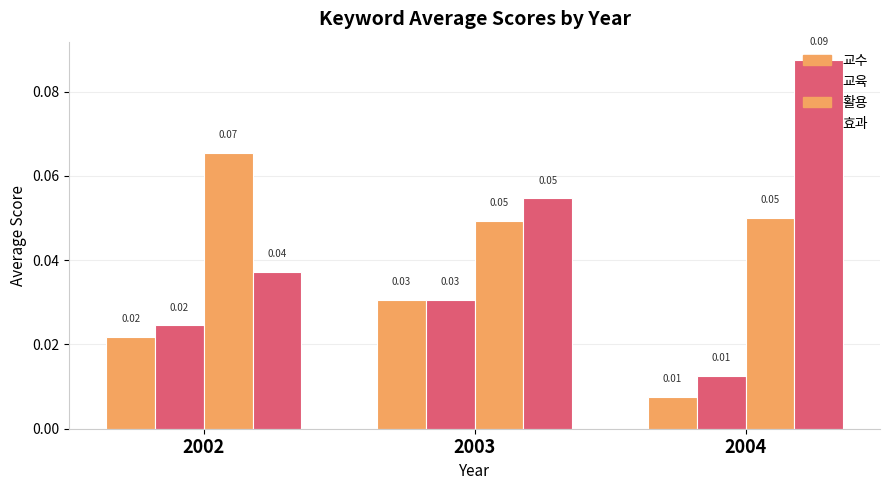

What is the sum of the 활용 values at 2002 and 2003?

0.1